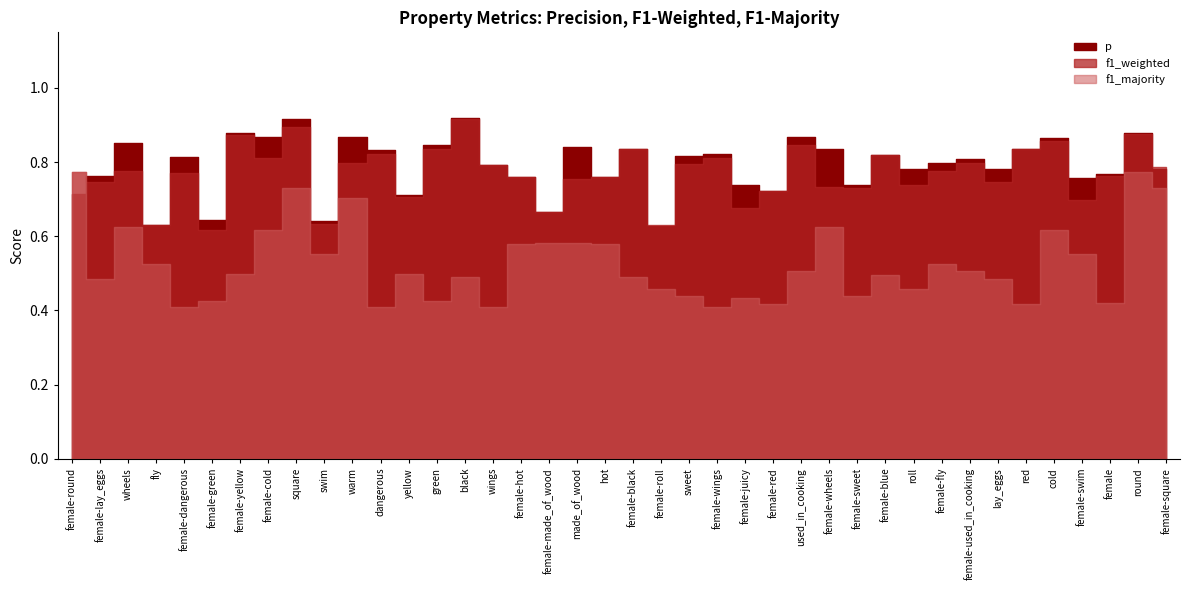

What is the maximum value for p?

0.9